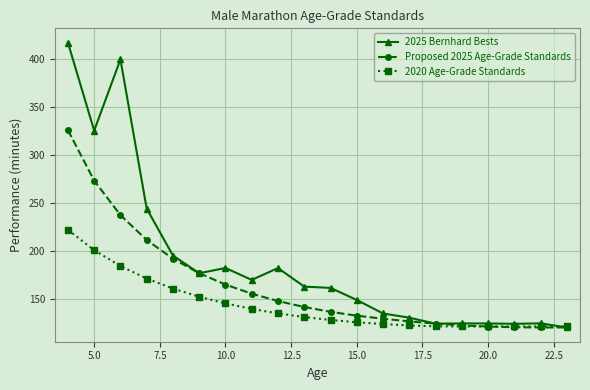

What is the difference between the maximum and minimum values in the 2020 Age-Grade Standards series?

100.5